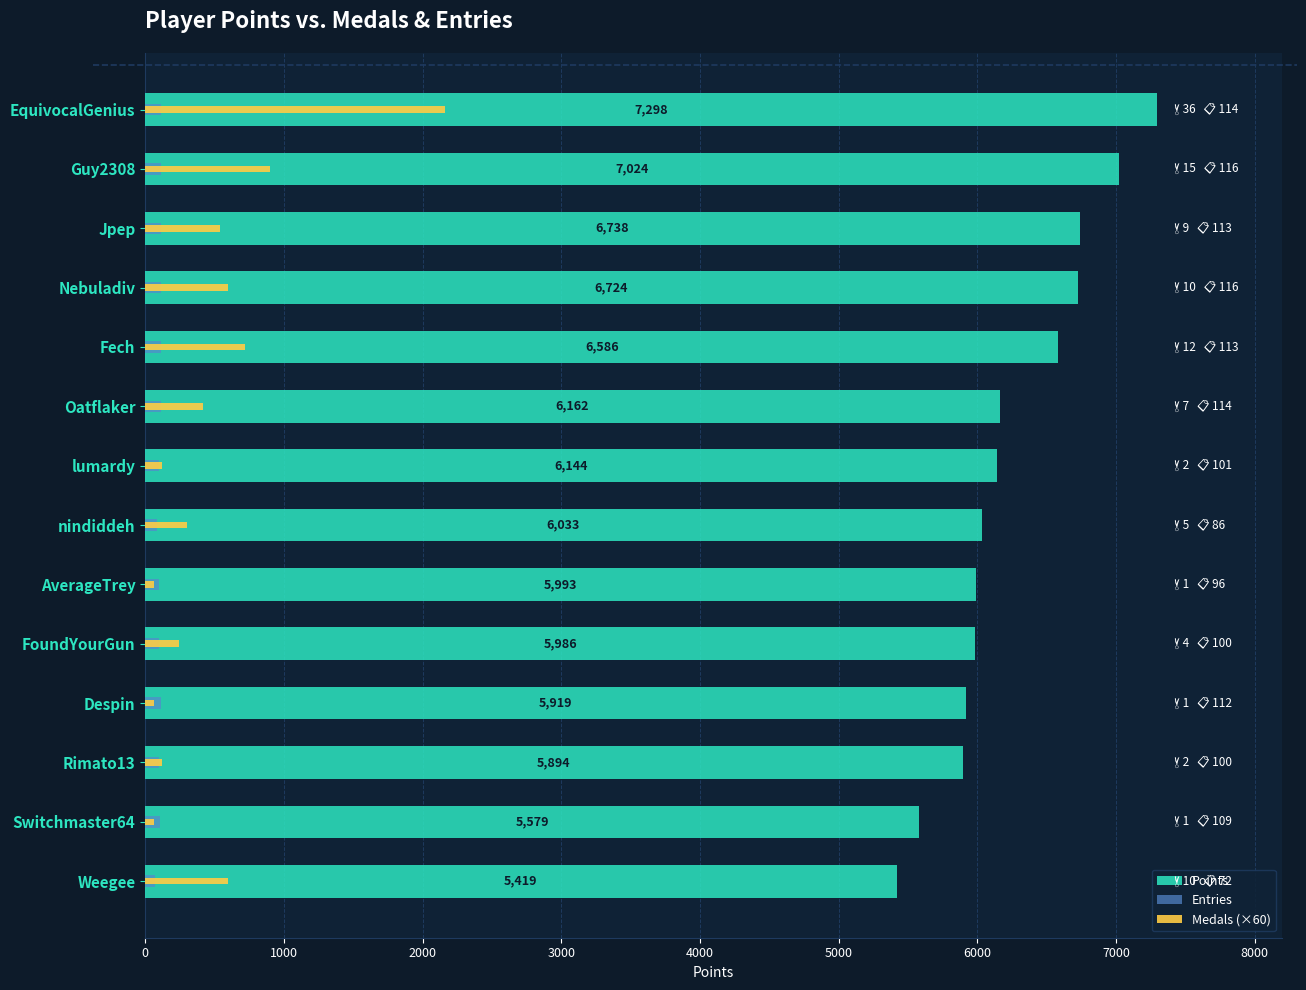

What is the difference between the second highest and minimum values in the Points series?

1605